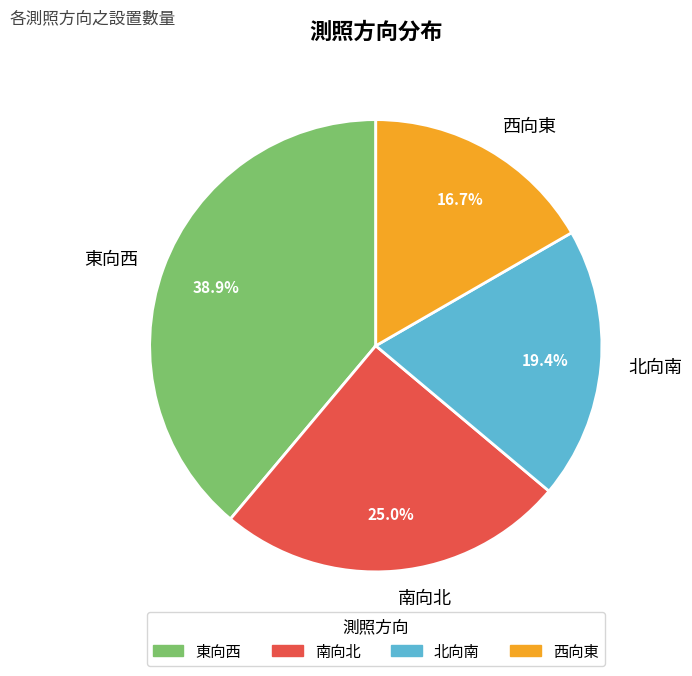

To the nearest percent, what percentage of the pie is 東向西?

39%